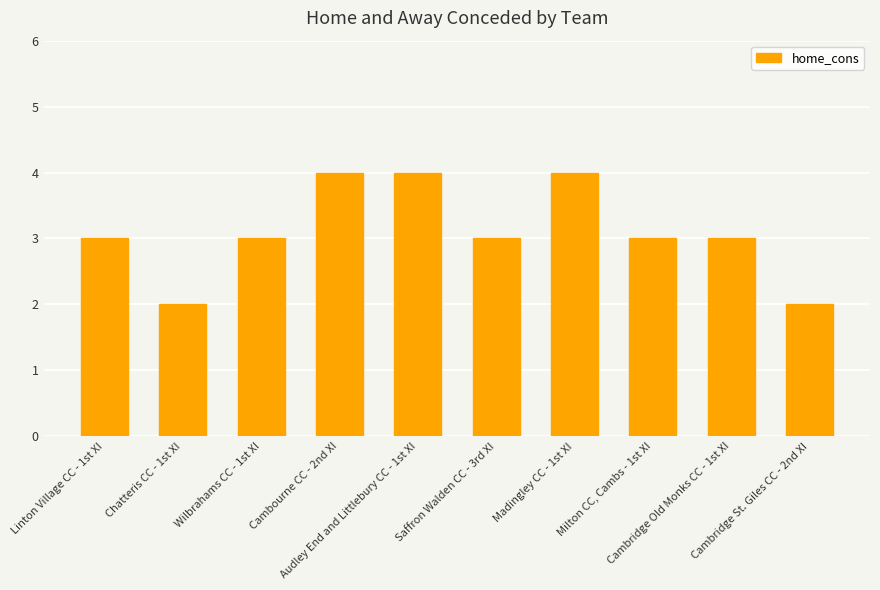

True or false: the data shows 3 at Chatteris CC - 1st XI.

False